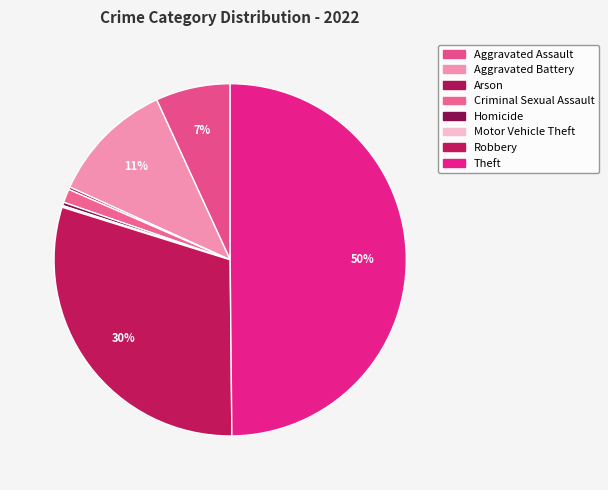

Does Motor Vehicle Theft account for over 50% of the chart?

No